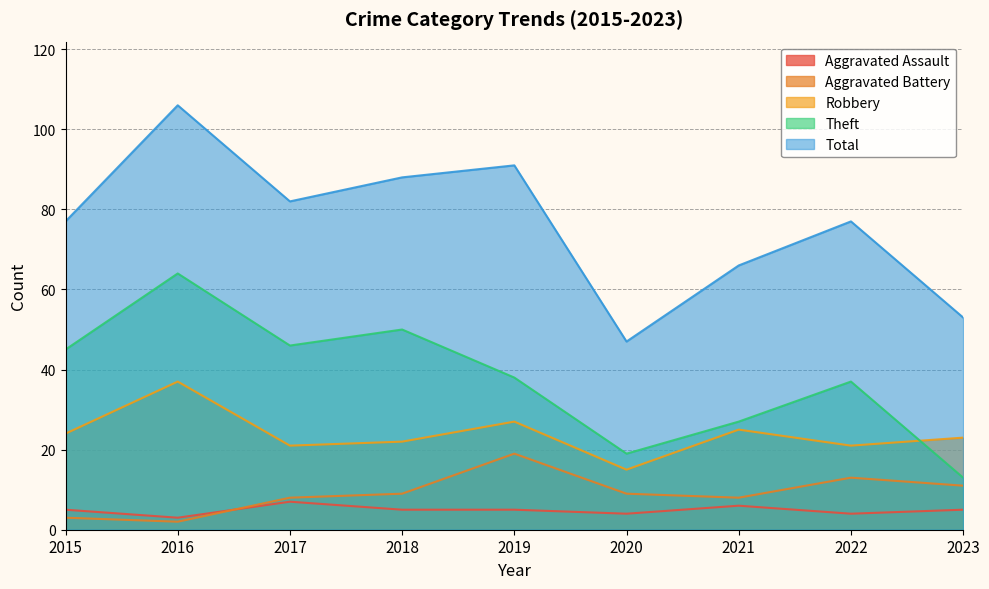

What is the total value across all series at 2016?

212